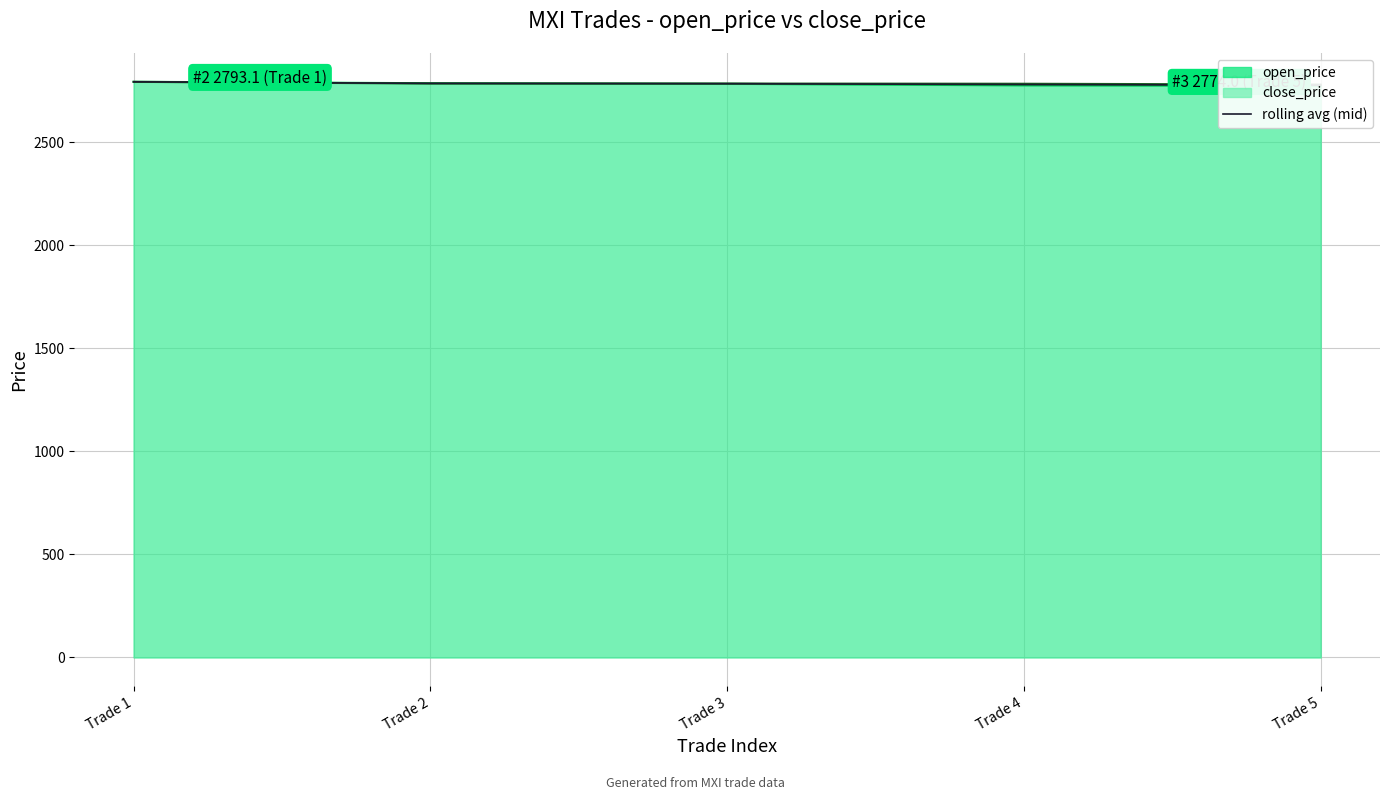

What is the difference between the maximum and minimum values?

16.3